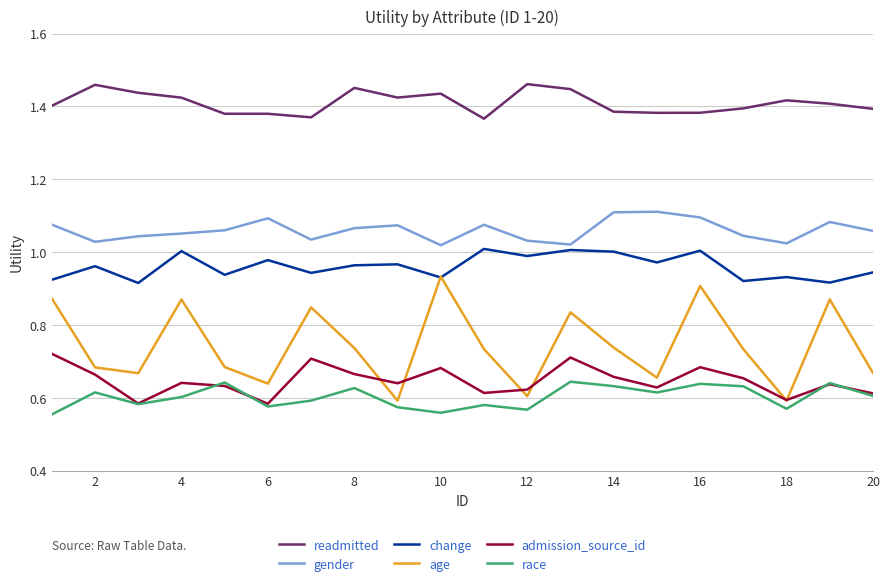

True or false: admission_source_id and readmitted intersect in this chart.

False